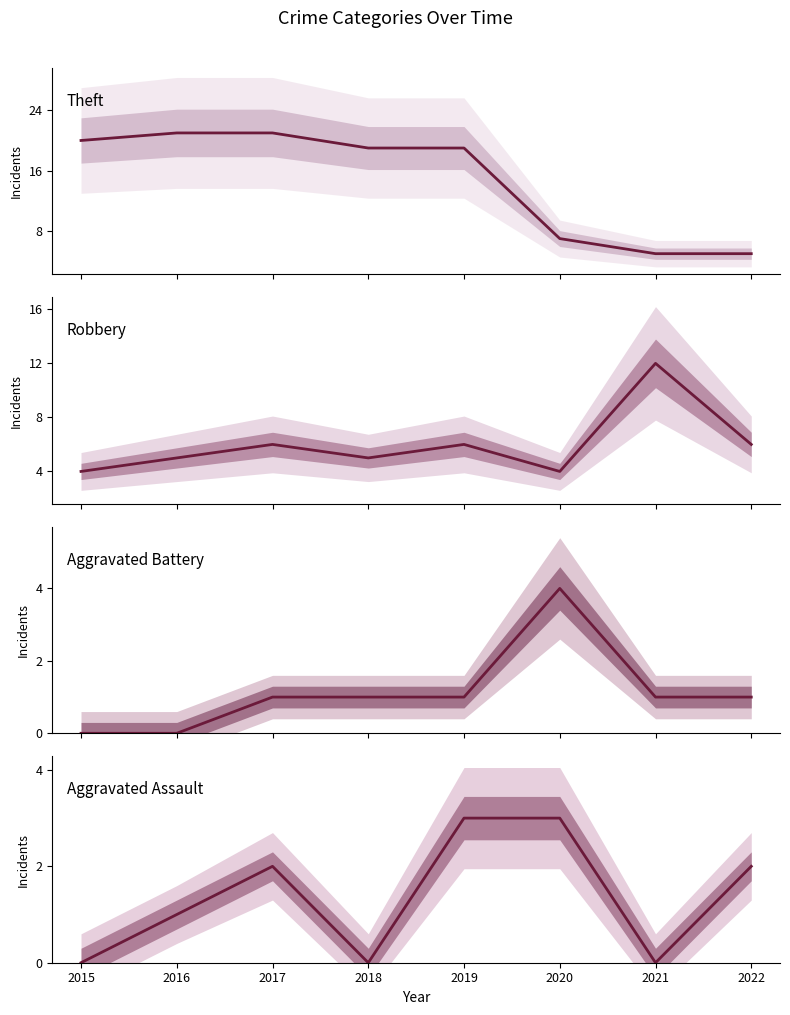

List the series in order of their peak value, highest first.

Theft, Robbery, Aggravated Battery, Aggravated Assault